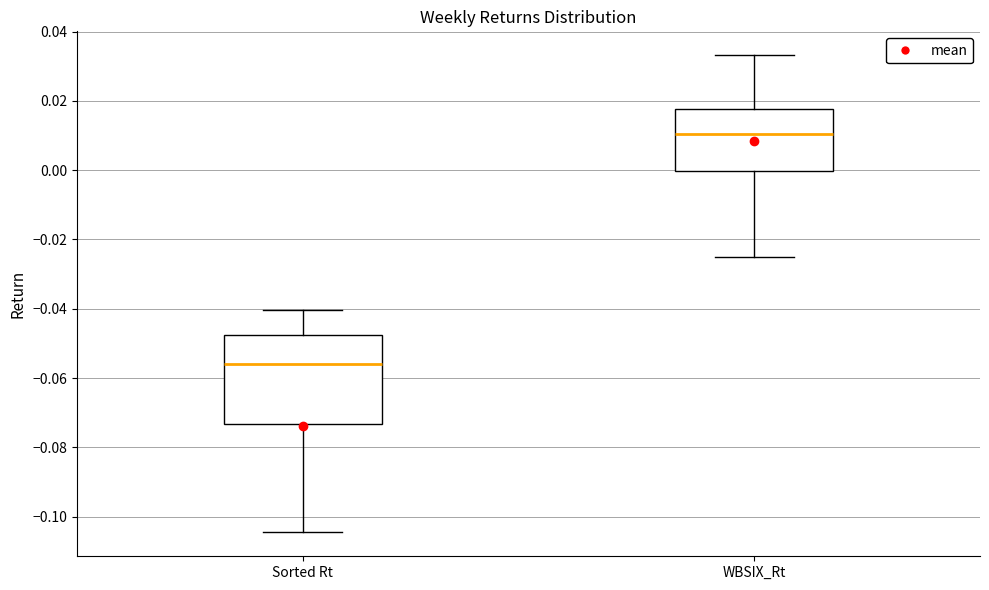

Where does the median line of the box for WBSIX_Rt sit on the y-axis? The values are not printed on the chart, so give them approximately, as read against the axis.

0.010